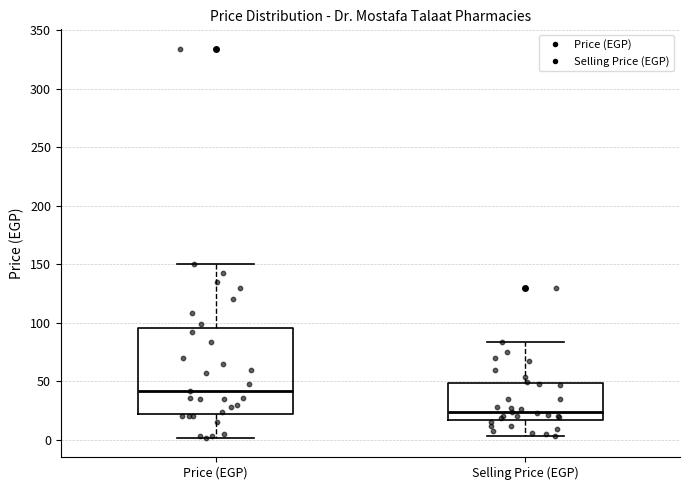

Where is the lower edge of the box for Selling Price (EGP) on the y-axis? The values are not printed on the chart, so give them approximately, as read against the axis.

15